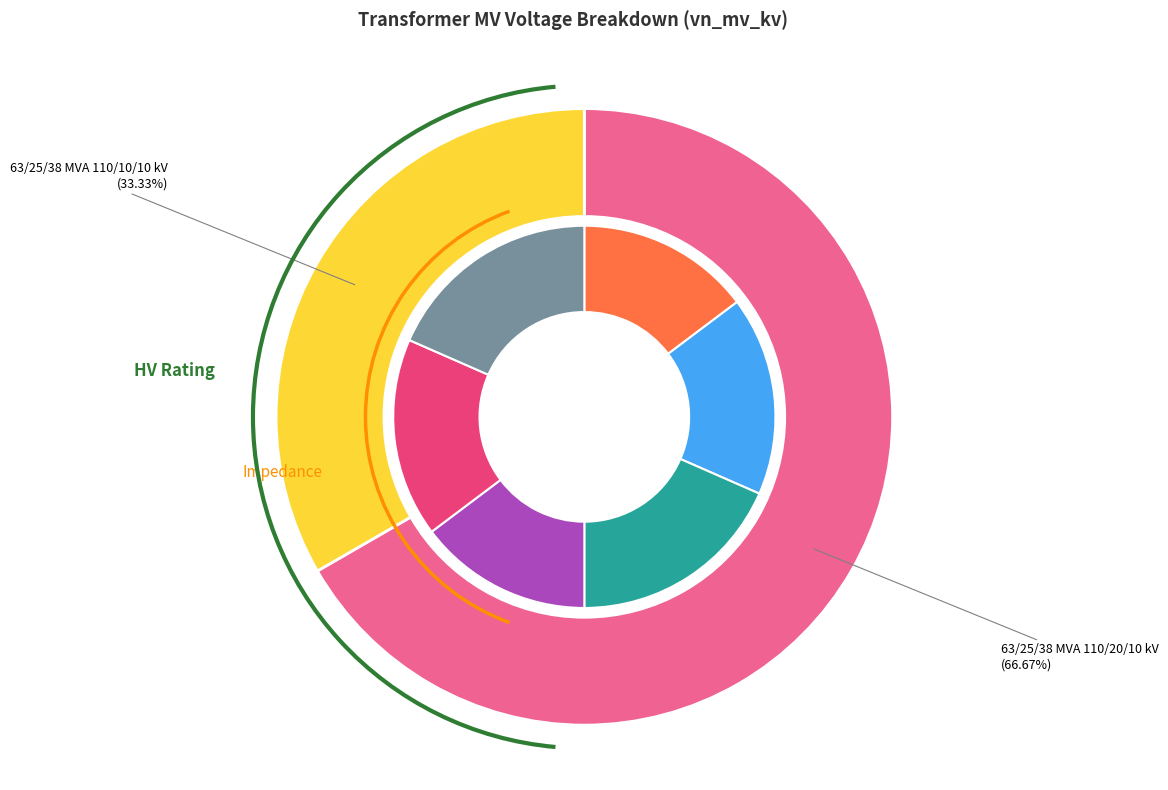

Does any single category account for the majority?

Yes